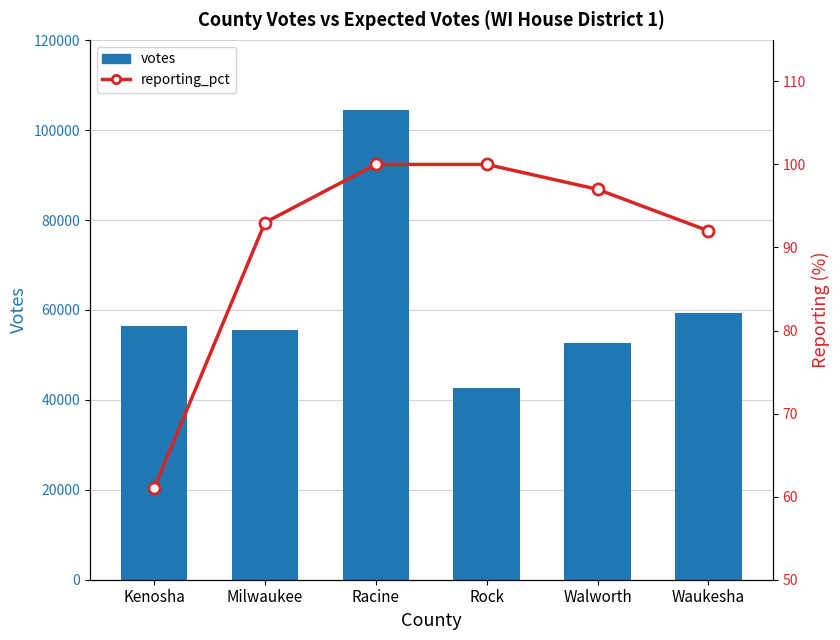

Rank the series by their maximum value, from lowest to highest.

reporting_pct, votes